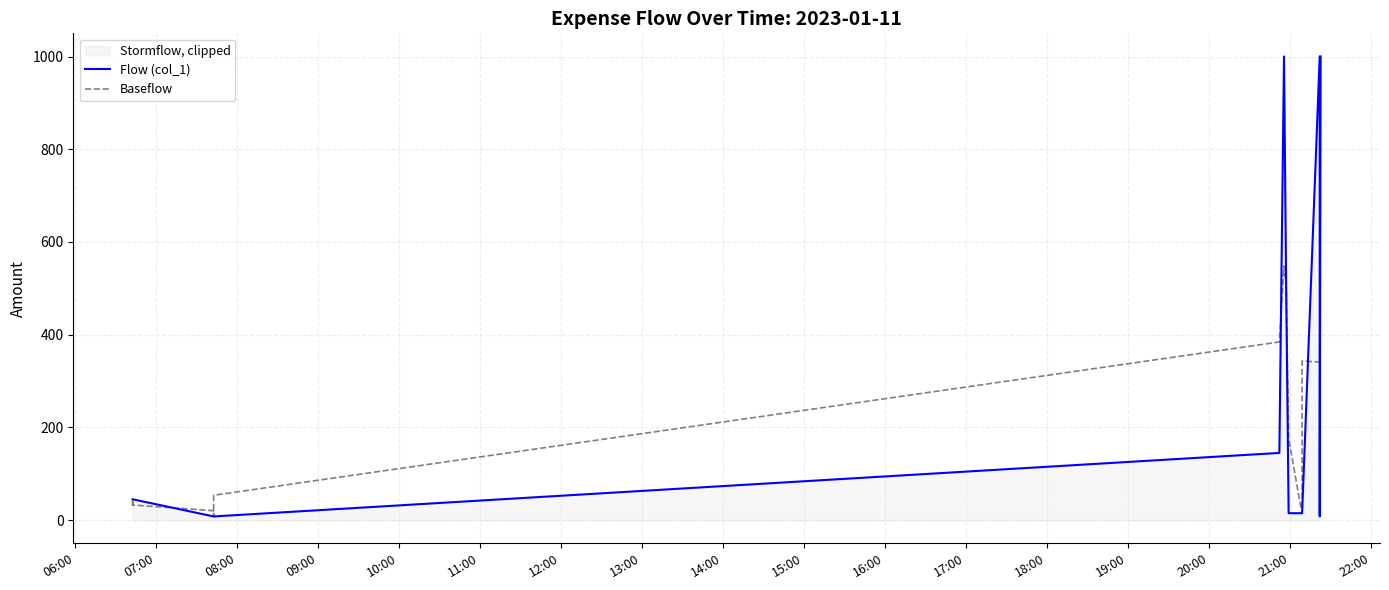

What is the value of the Baseflow point at the 21st from the left?

381.7